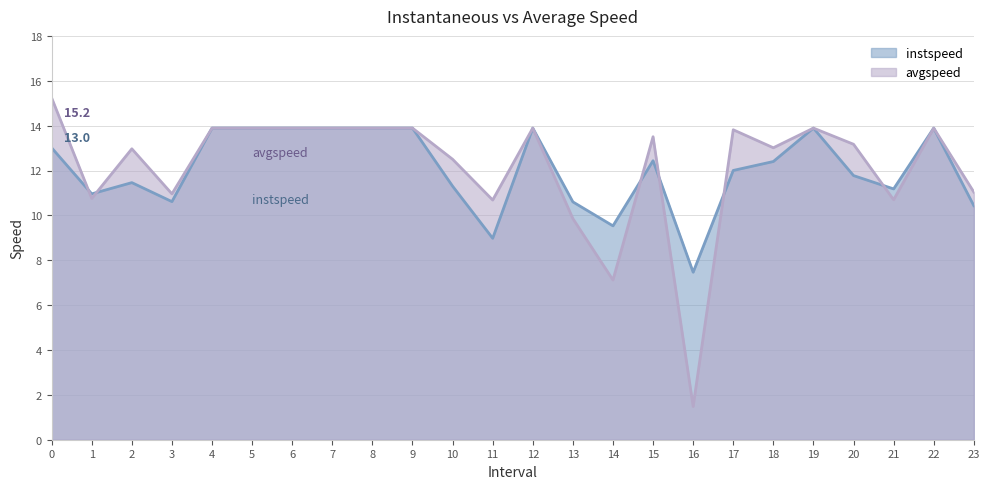

Between which two adjacent categories do instspeed and avgspeed first intersect?

0 and 1